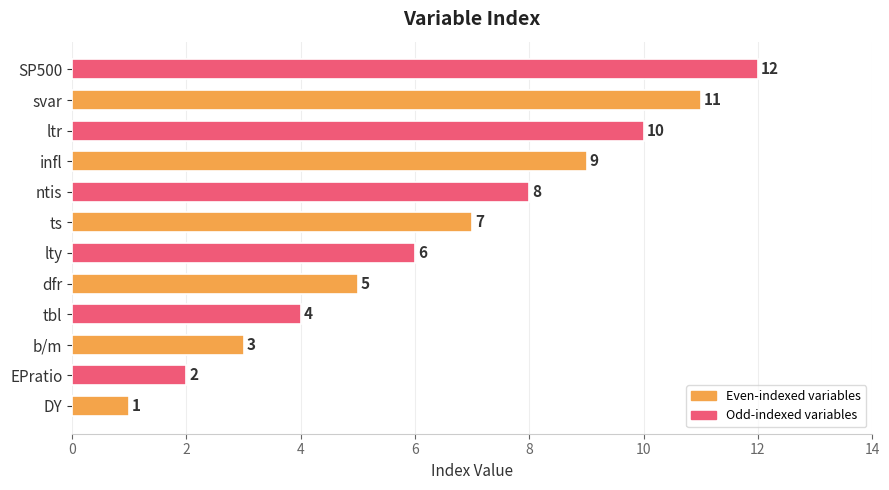

The value at svar is 11. True or false?

True